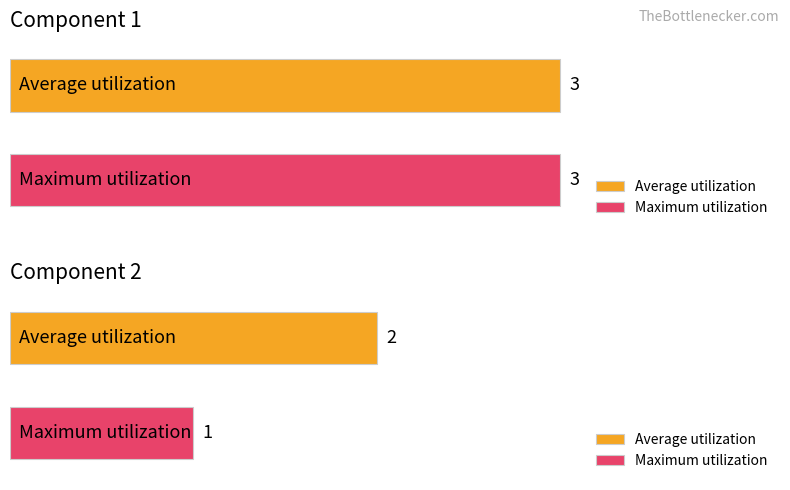

Which series changed the most between 0|||||GE|1|ho,ac,co-ty,us-ag and 0|1|0|||GE|1|ho,ac,co-ty,us-ag?

Maximum utilization